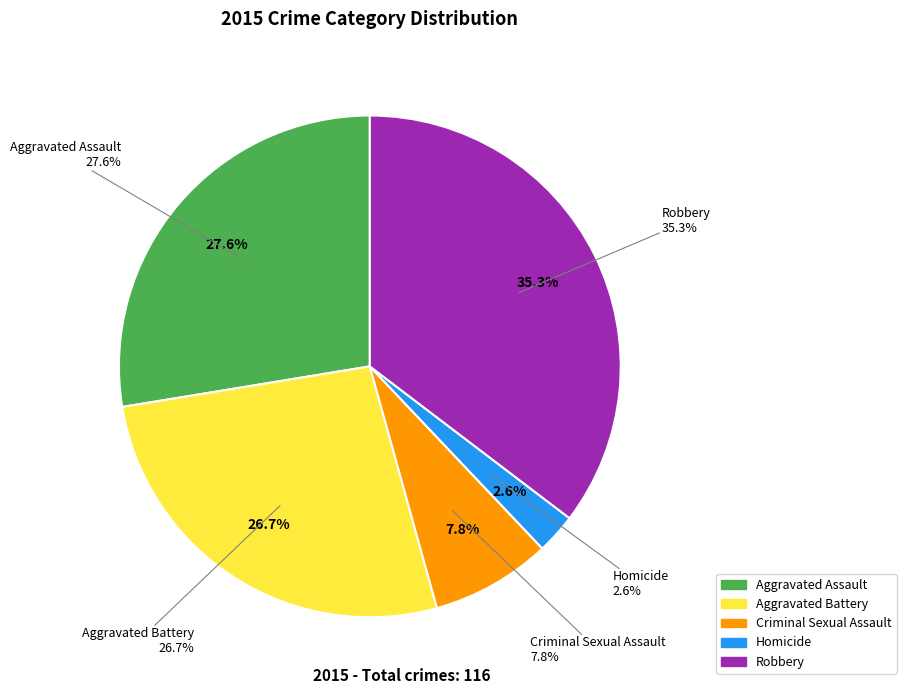

Count the number of slices in the pie.

5